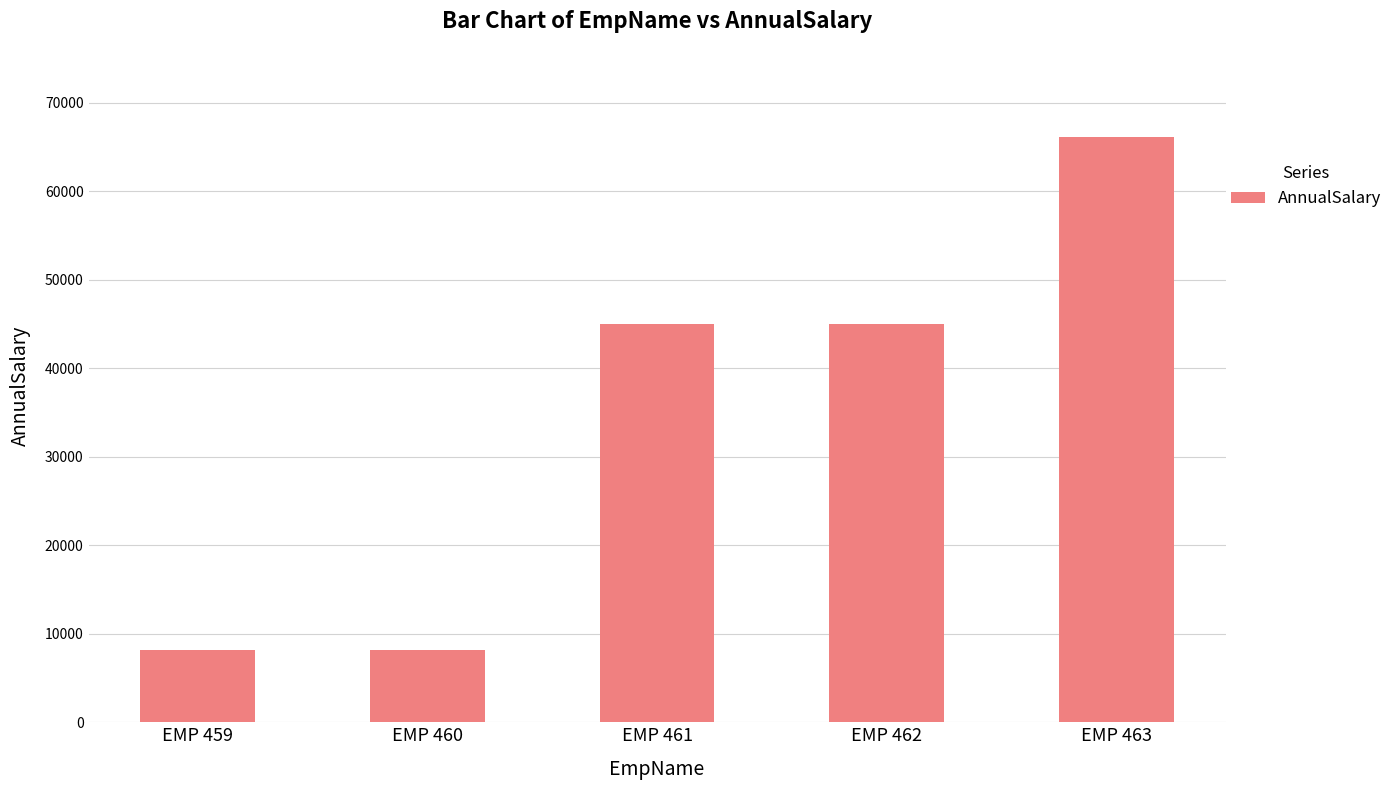

The value at EMP 459 is 8165.0. True or false?

True